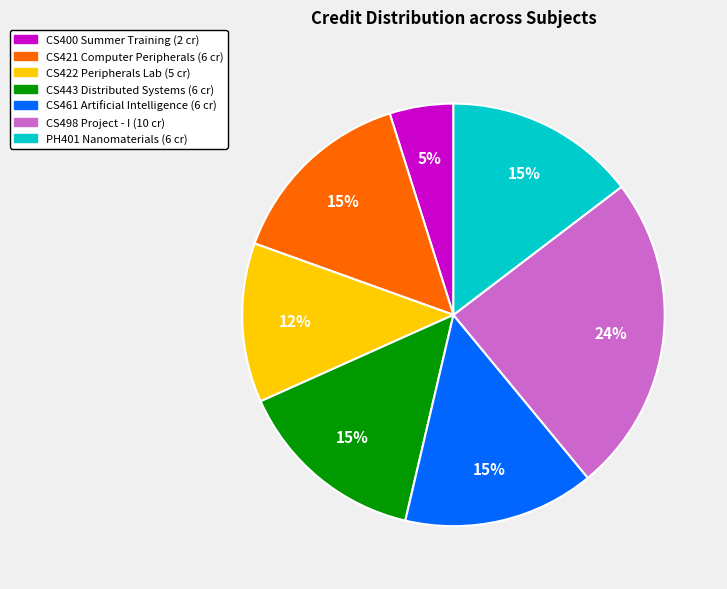

To the nearest percent, what is the difference between the CS461 Artificial Intelligence (6 cr) and CS400 Summer Training (2 cr) slice percentages?

10%